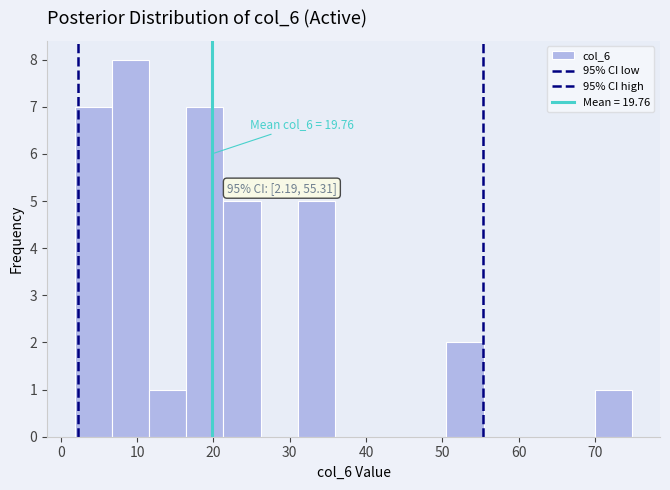

Which range on the x-axis has the tallest bar?

7 to 12